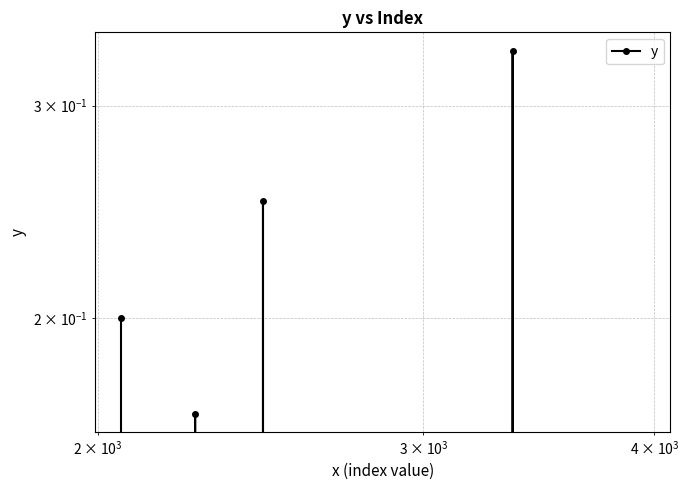

What is the difference between the maximum and minimum values?

0.3